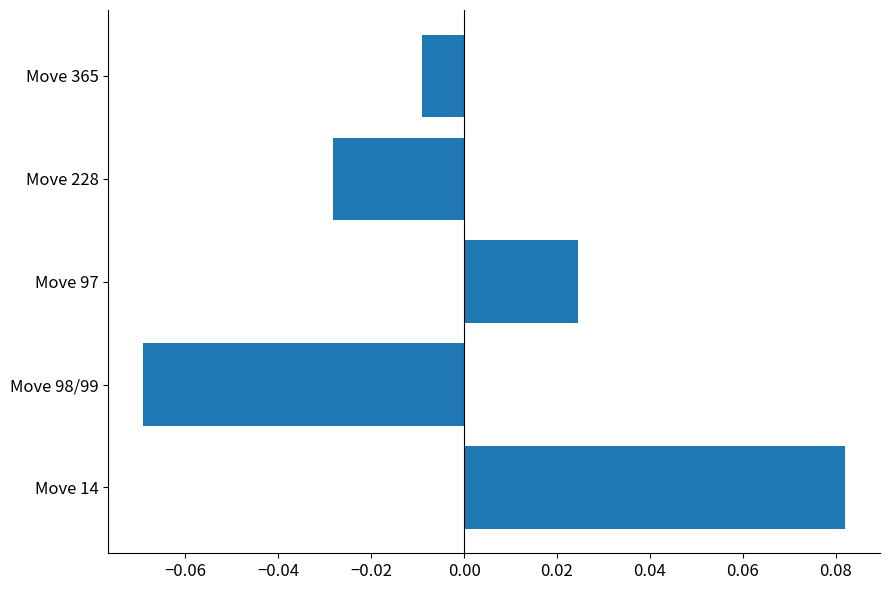

Rank the categories by value from highest to lowest.

Move 14, Move 97, Move 365, Move 228, Move 98/99